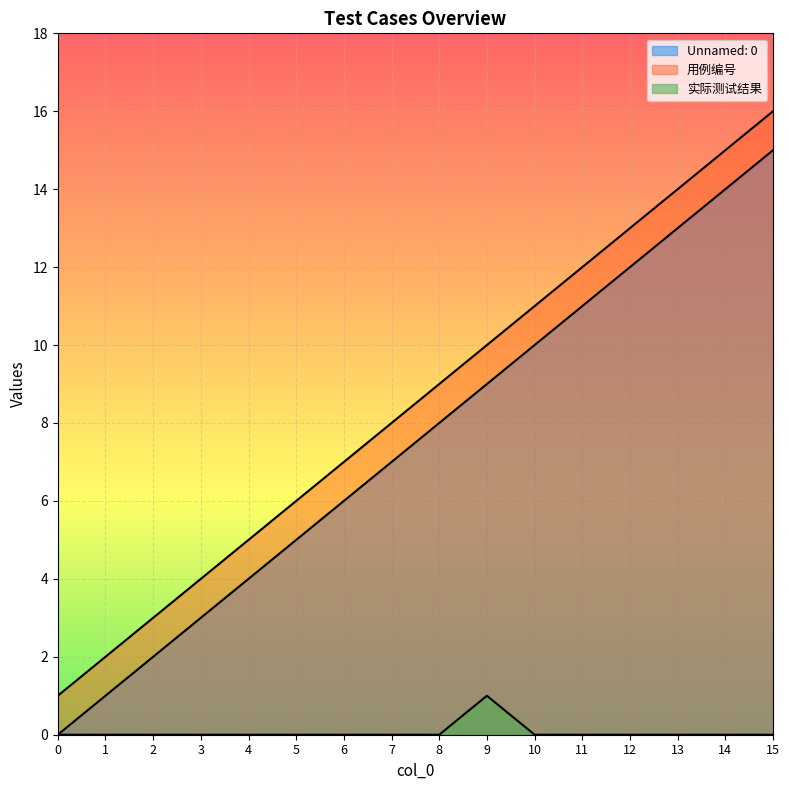

Which series has the largest range (max minus min)?

Unnamed: 0